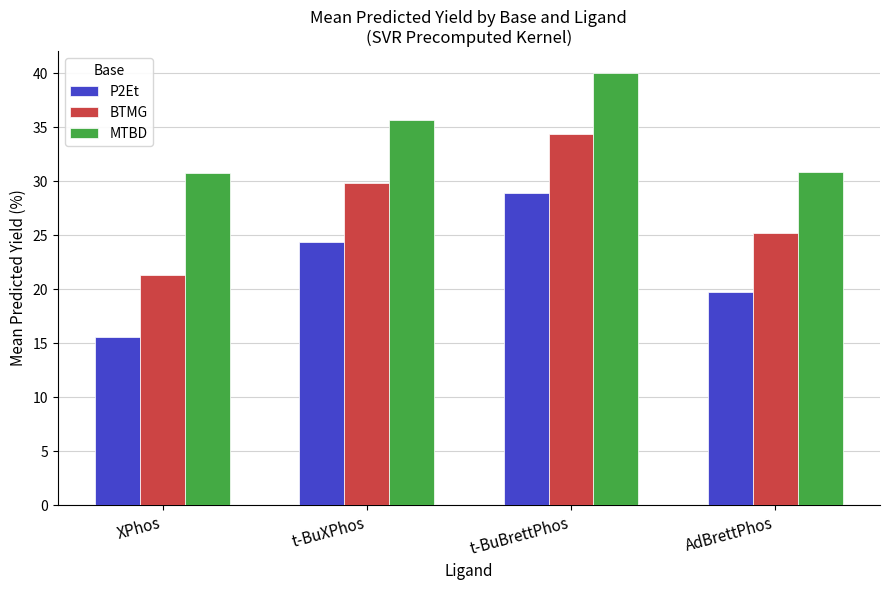

What is the approximate value of MTBD at AdBrettPhos?

30.9